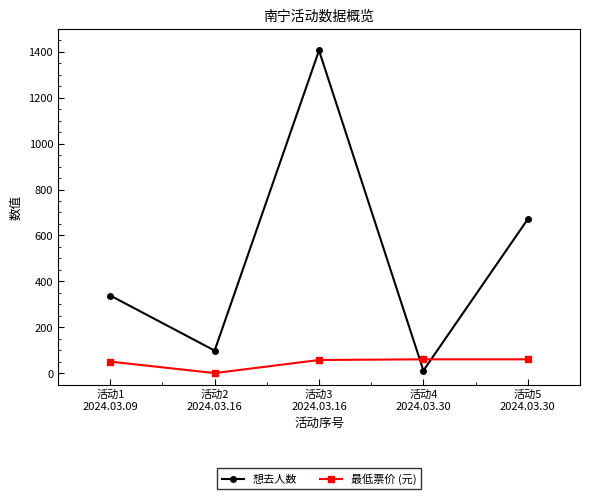

Which series has the largest range (max minus min)?

想去人数